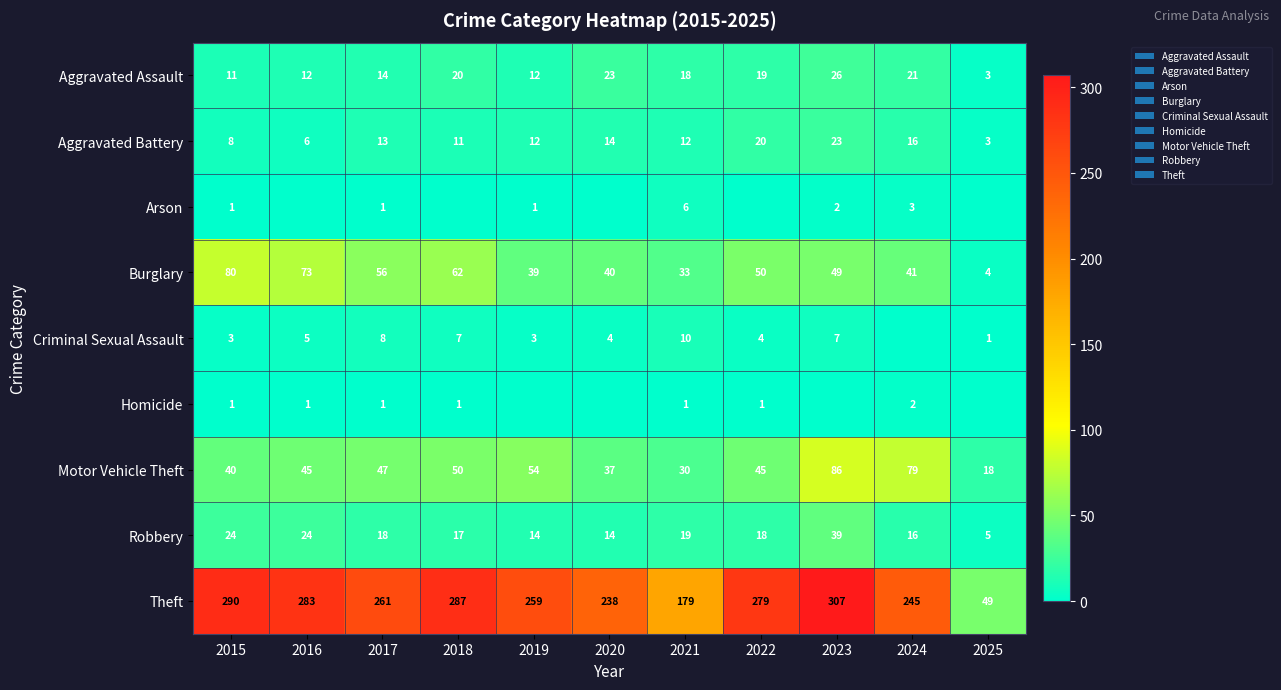

What is the difference between the Aggravated Battery values at 2016 and 2023?

17